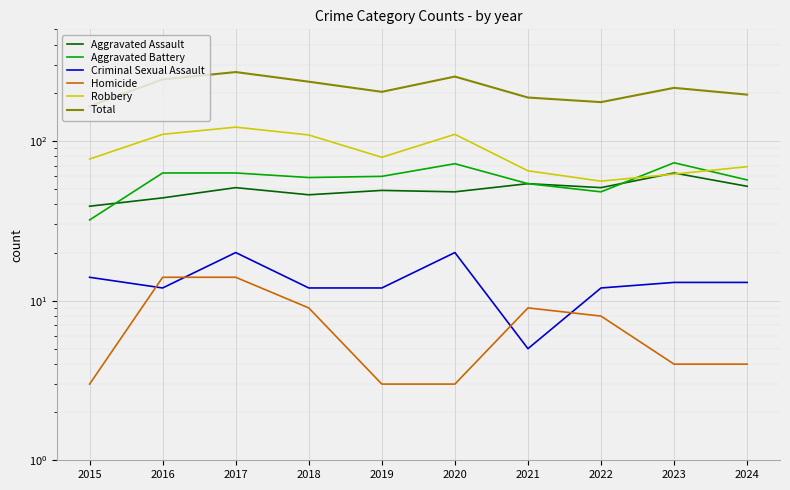

What is the value of the Homicide point at the 7th from the left?

9